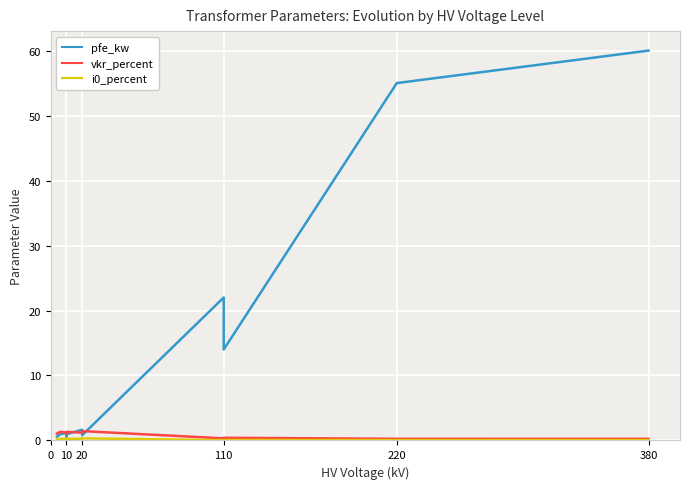

How many categories are shown in the chart?

13